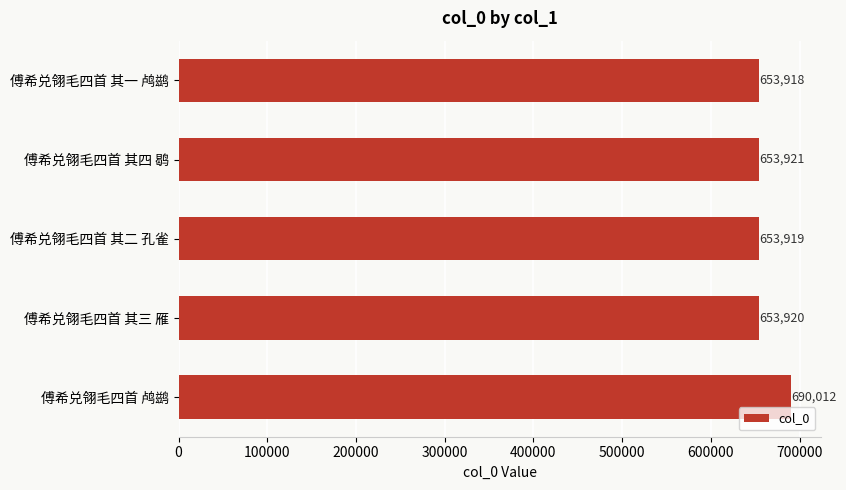

What is the label of the 1st bar from the top?

傅希兑翎毛四首 其一 鸬鹚